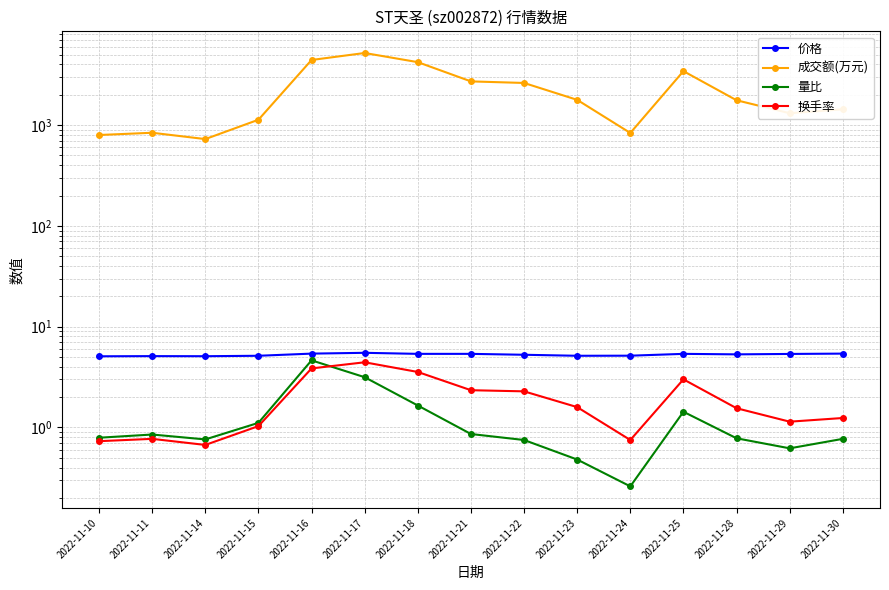

Is it true that 量比 equals 0.8 at 2022-11-22?

True